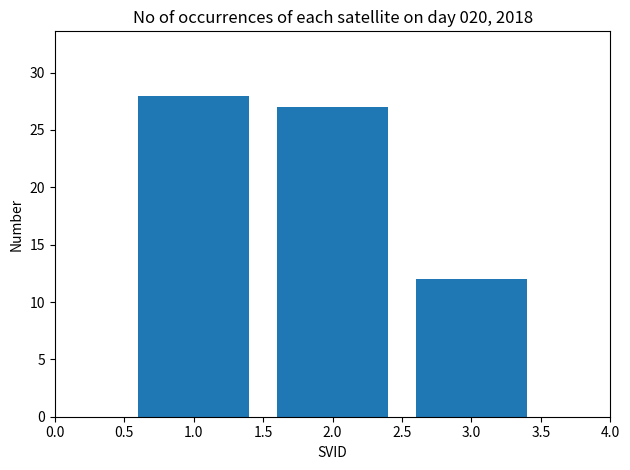

Reading left to right, list all the values displayed in this chart.

28	27	12